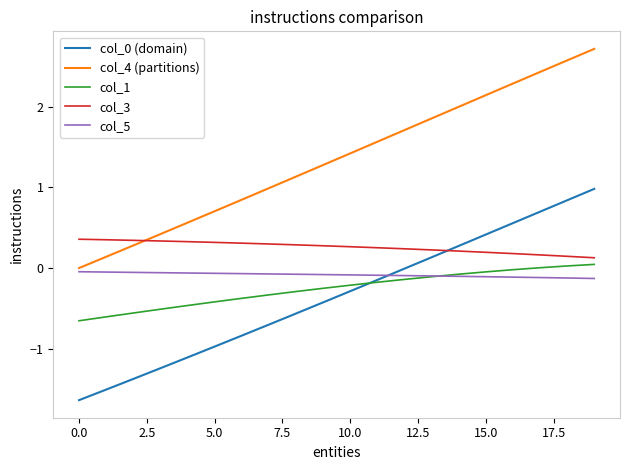

Does the chart display data point markers on the line(s)?

No